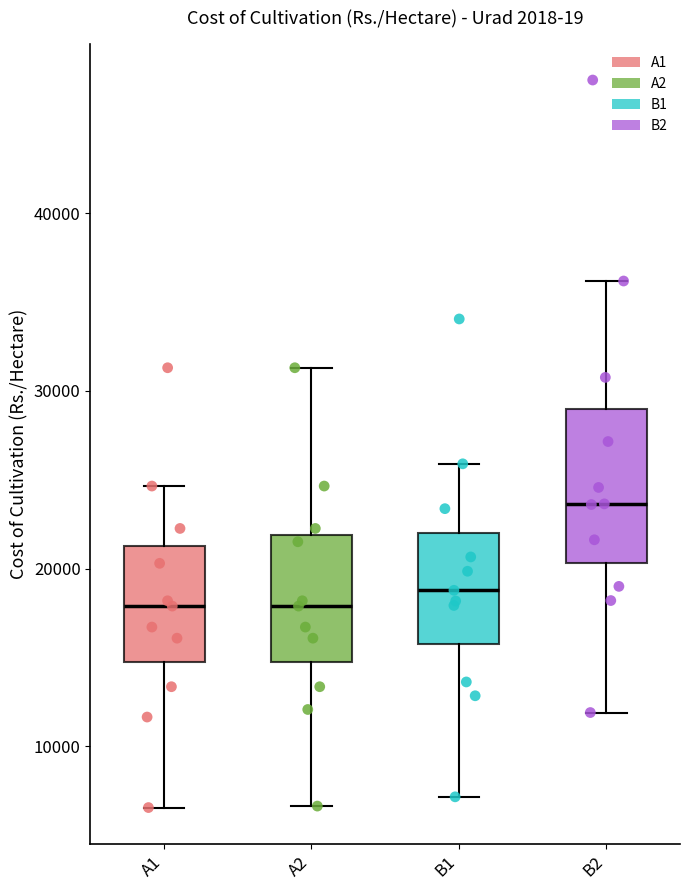

Reading left to right, transcribe this box plot: for each box, give where its median line is, the range the box spans, and where its two whiskers end, as read against the y-axis. The values are not printed on the chart, so give them approximately, as read against the axis.

A1: median 18000, box 15000 to 21000, whiskers 7000 to 25000
A2: median 18000, box 15000 to 22000, whiskers 7000 to 31000
B1: median 19000, box 16000 to 22000, whiskers 7000 to 26000
B2: median 24000, box 20000 to 29000, whiskers 12000 to 36000